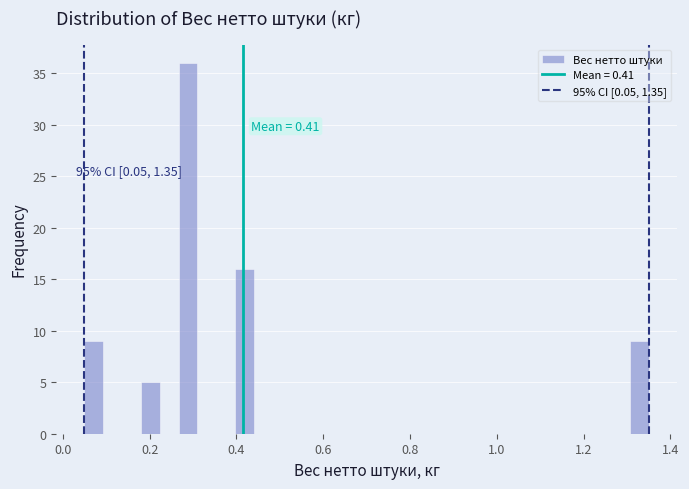

Read against the x-axis, roughly where is the centre of the tallest bar?

0.28